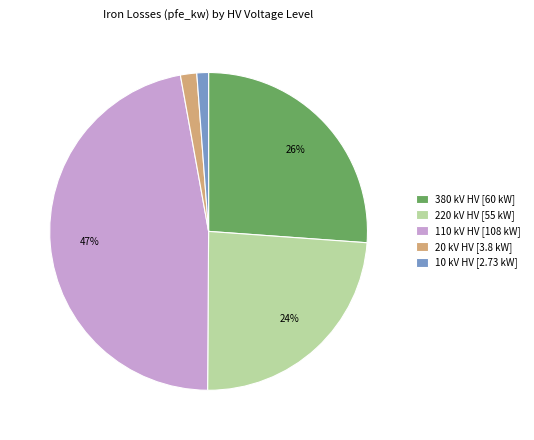

The 220 kV HV [55 kW] slice represents 11% of the pie. True or false?

False